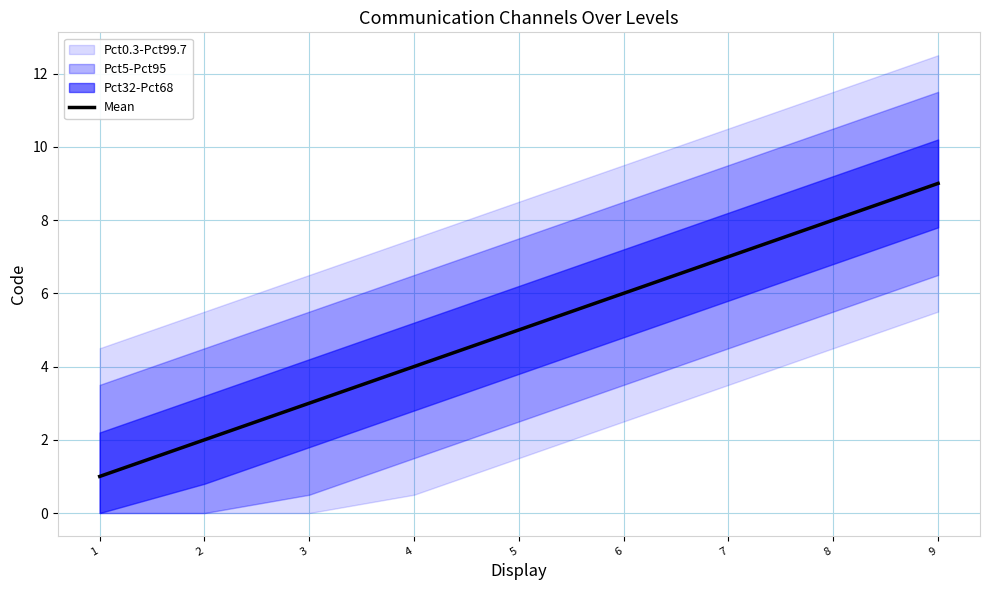

List the labels in order of value, smallest first.

1, 2, 3, 4, 5, 6, 7, 8, 9